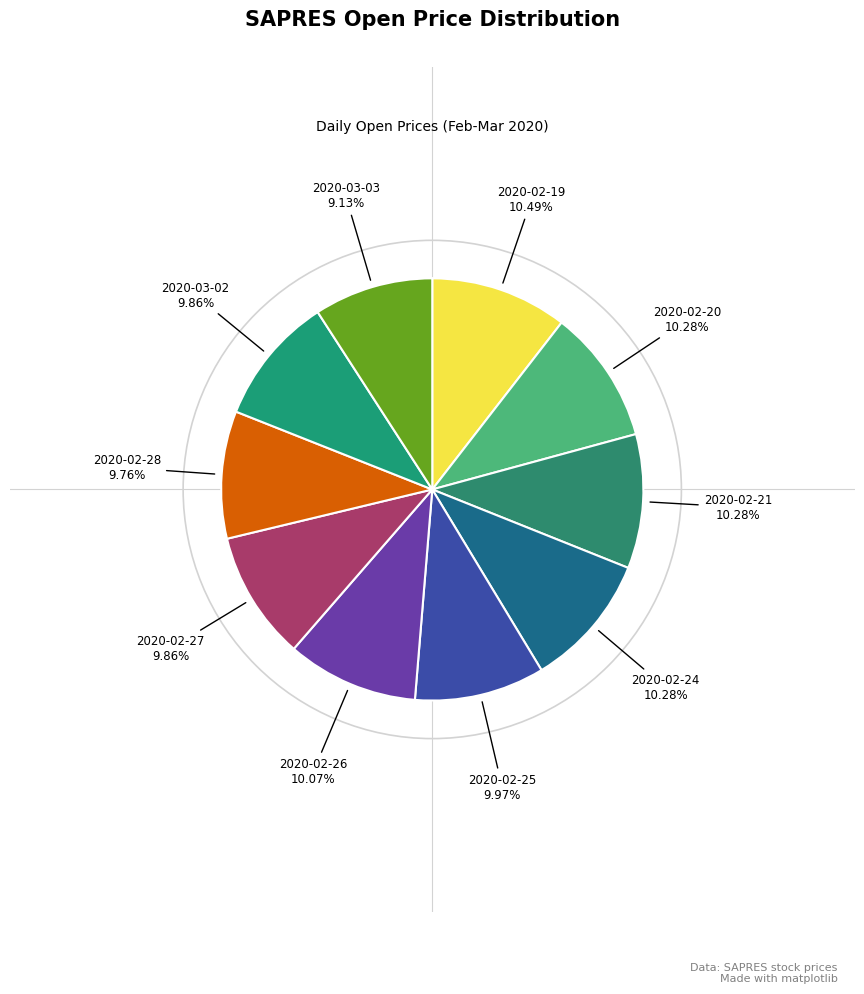

What percentage is the 2020-02-20 slice, to the nearest percent?

10%